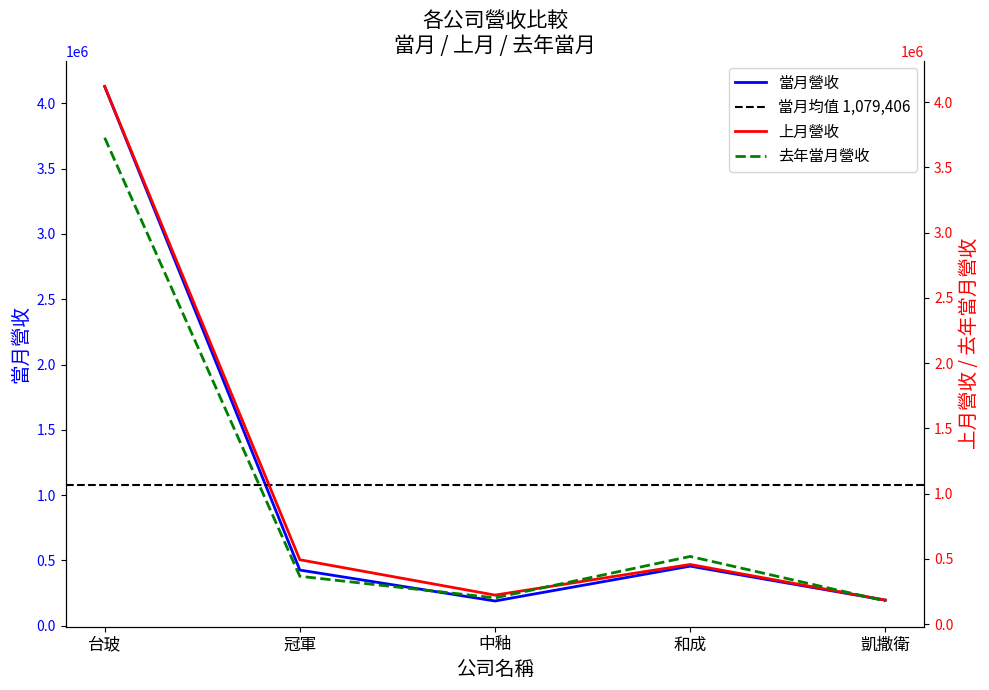

Rank the series by their maximum value, from lowest to highest.

去年當月營收, 上月營收, 當月營收